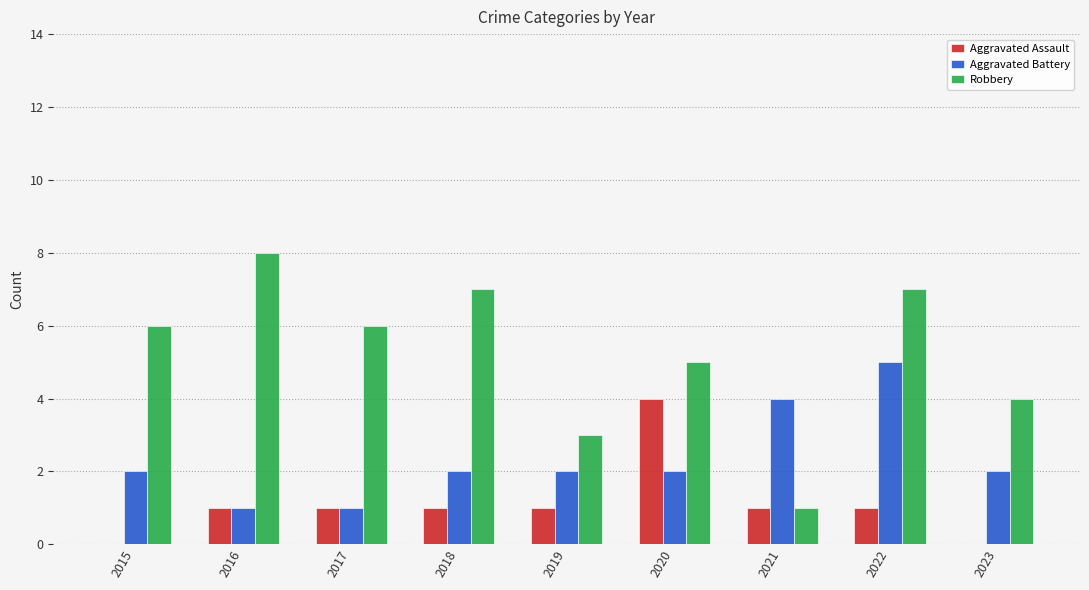

List the series in order of their overall mean, lowest first.

Aggravated Assault, Aggravated Battery, Robbery